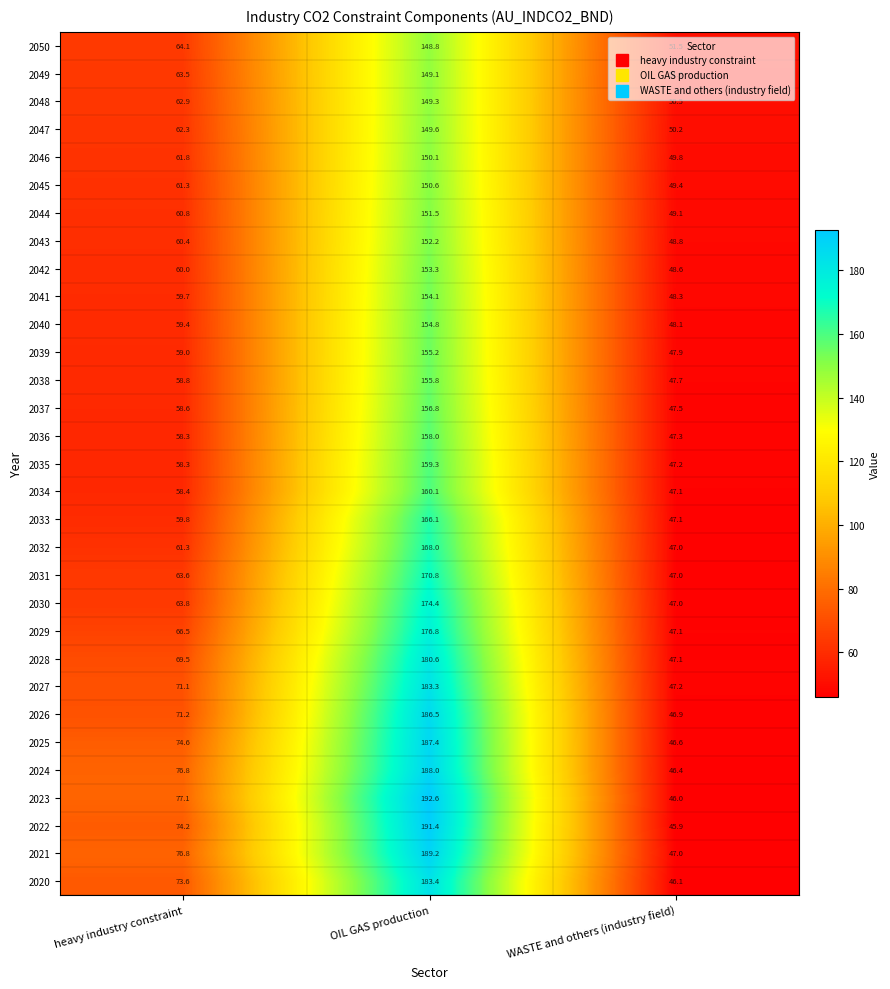

Count the number of categories in the chart.

3